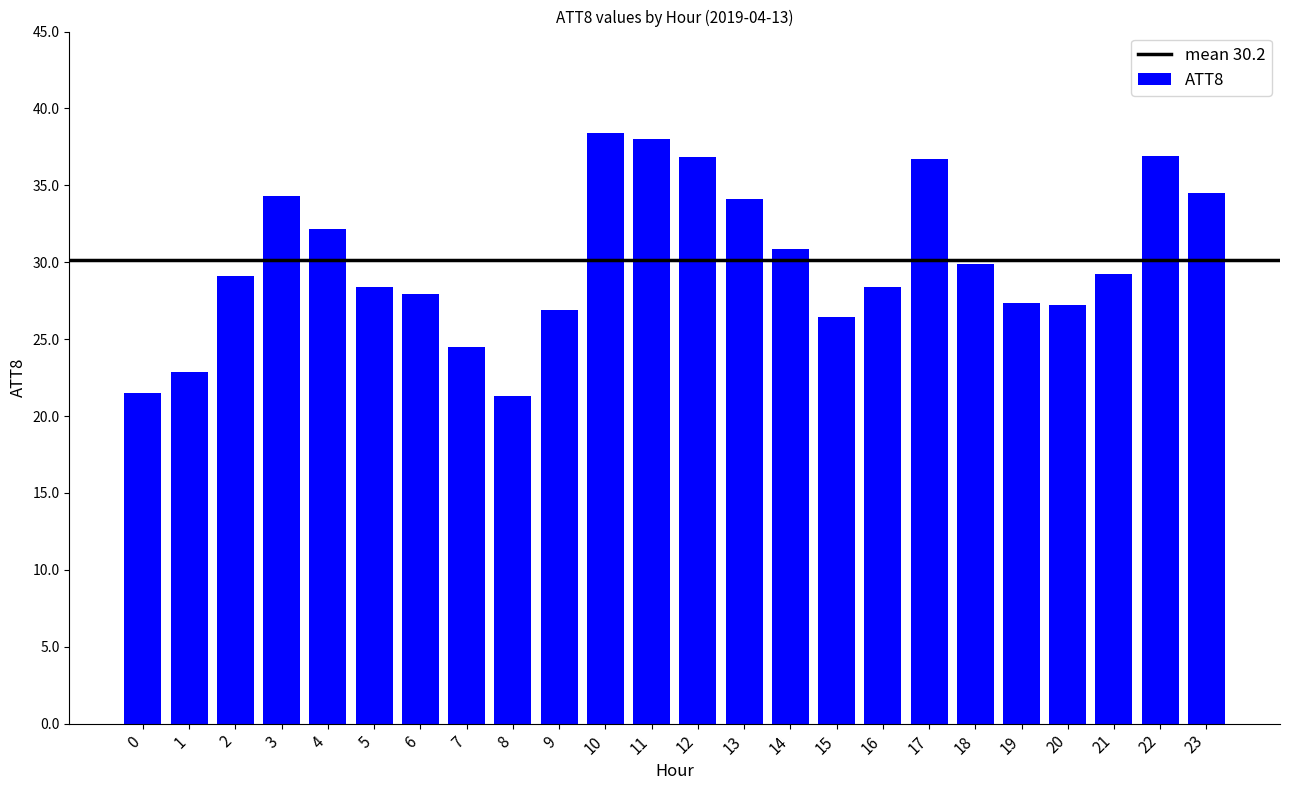

What is the greatest value displayed?

38.4